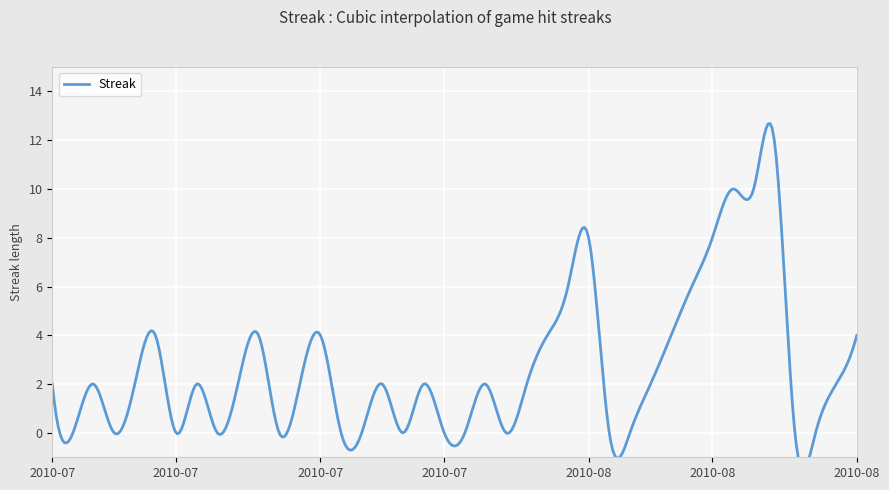

Count the number of values greater than 2.

13